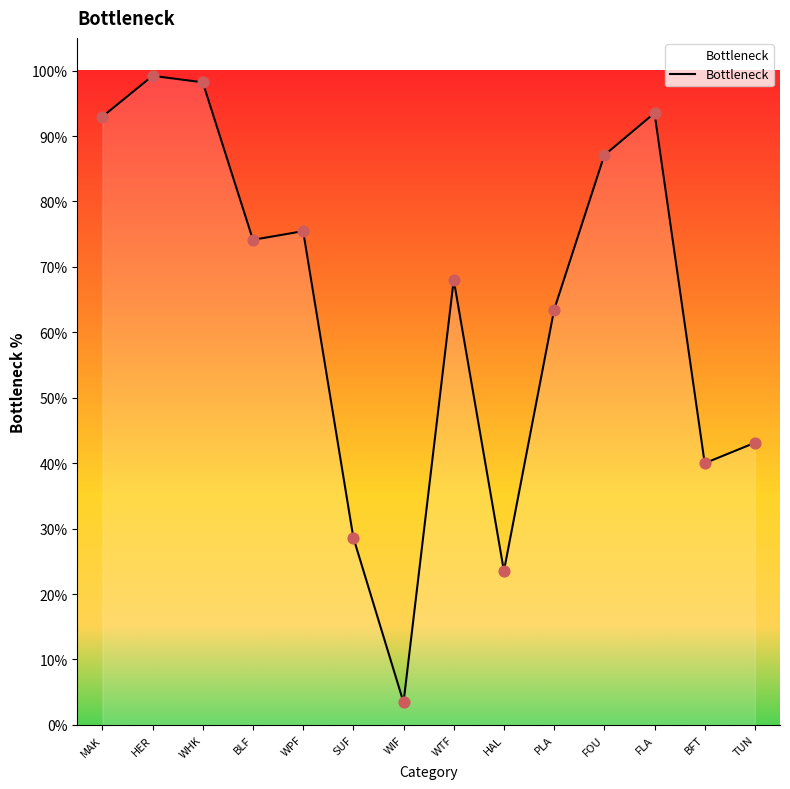

What is the change in value from SUF to PLA?

+0.3